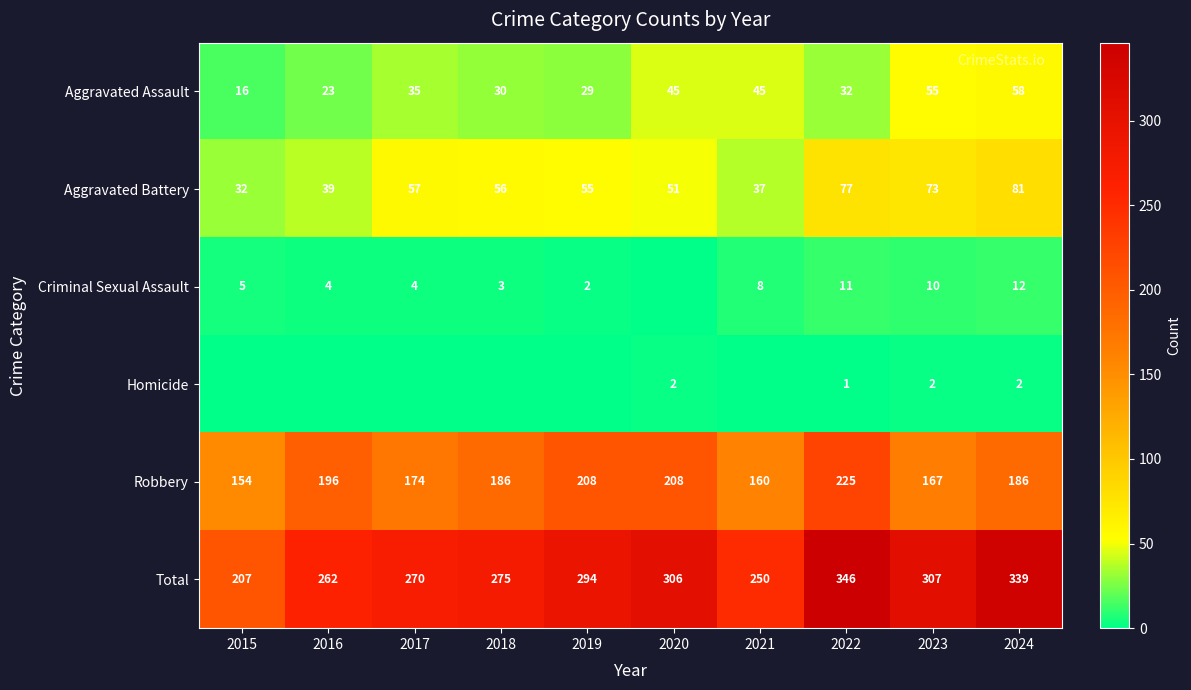

What is the sum of the Homicide values at 2020 and 2023?

4